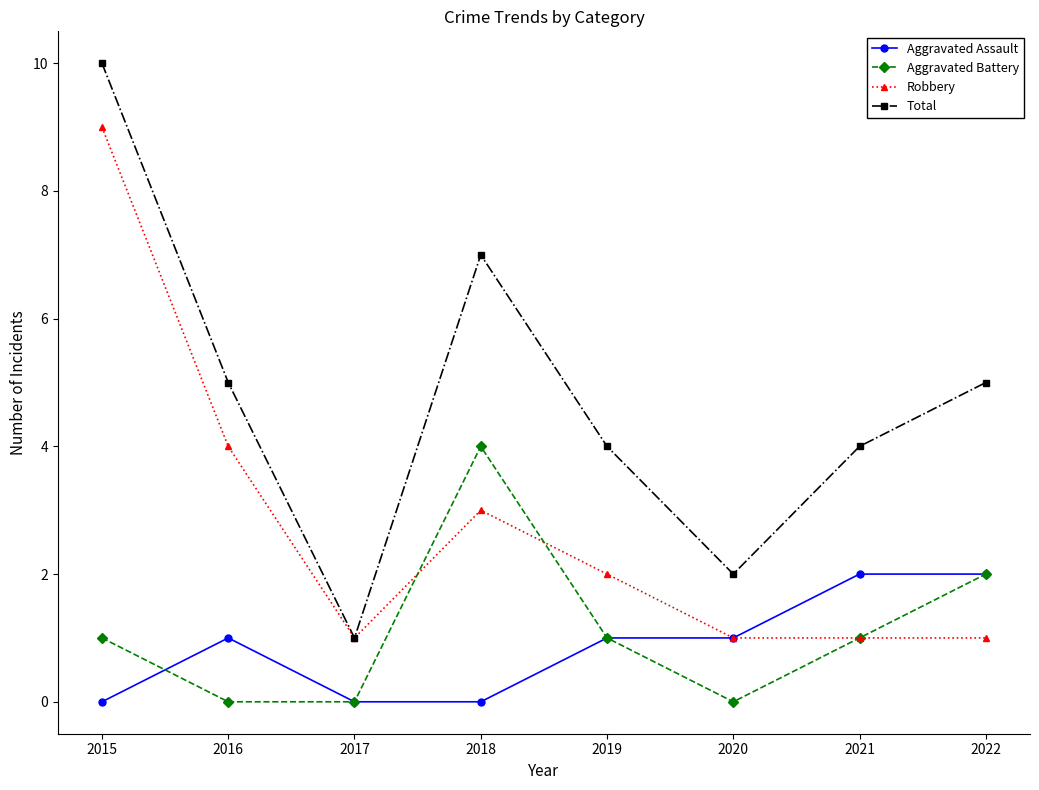

What is the sum of all Robbery values?

22